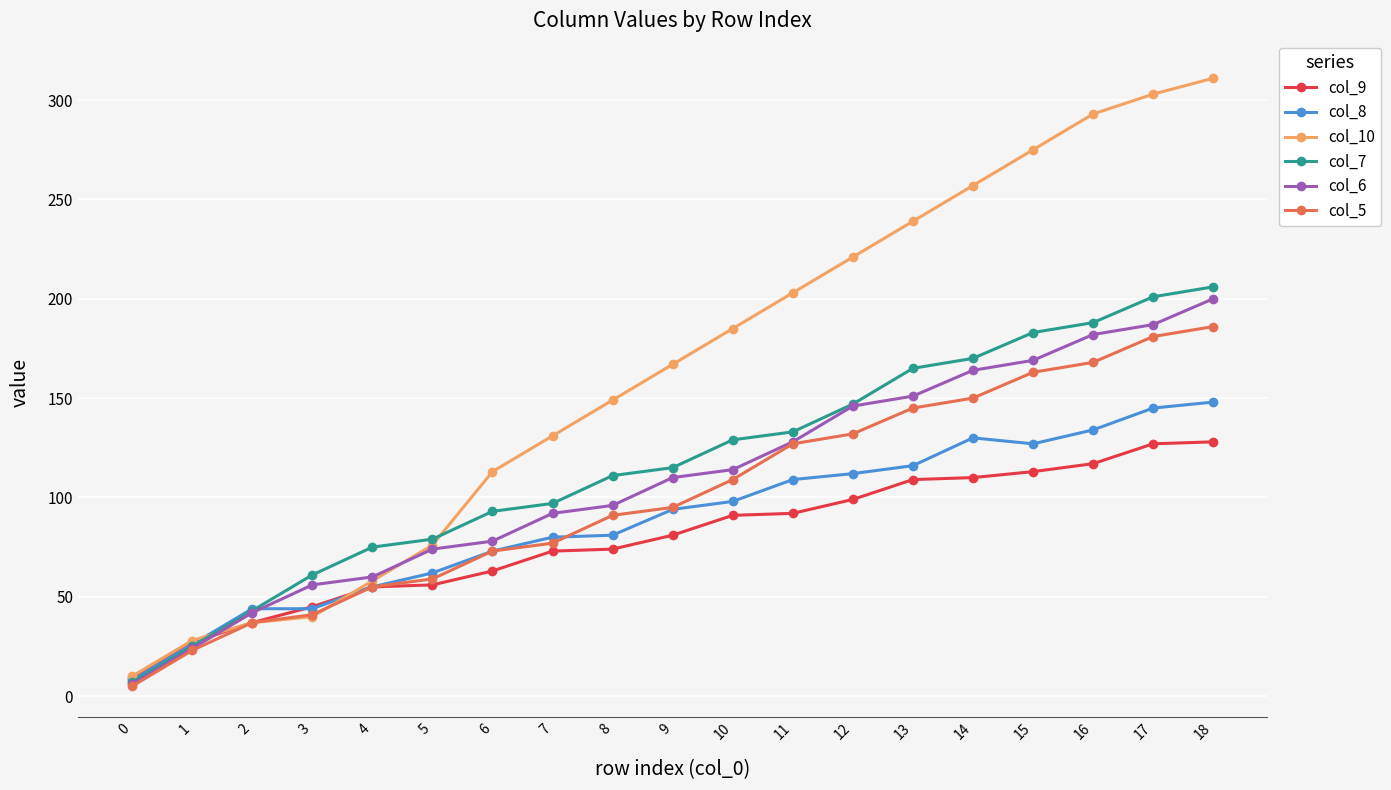

What is the approximate value of col_10 at 9, to the nearest 10?

170